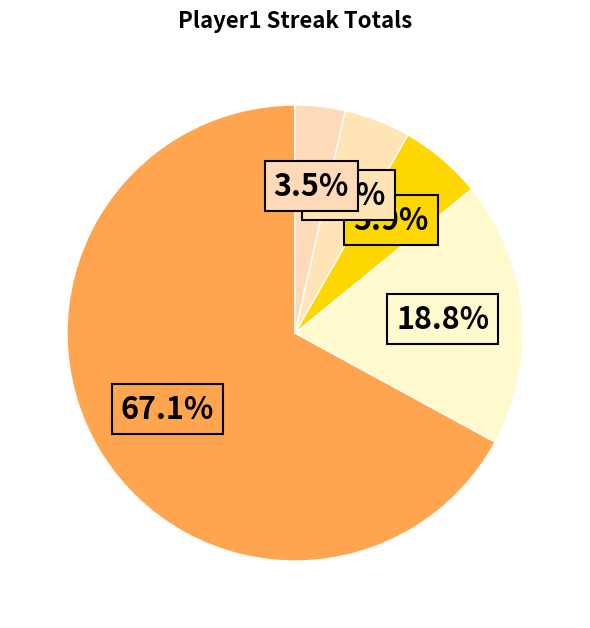

Count the number of slices in the pie.

5